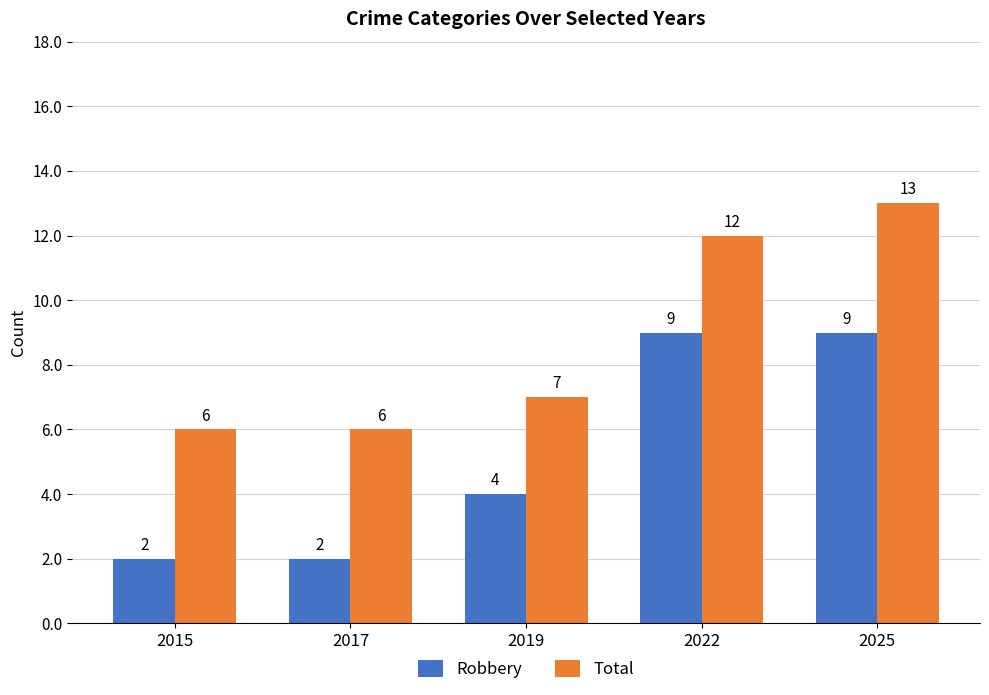

The value of Robbery at 2017 is 2. True or false?

True